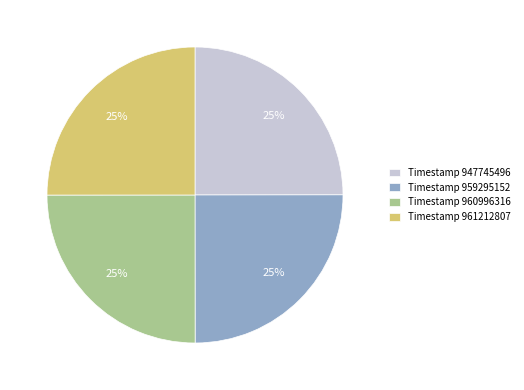

To the nearest percent, what portion does Timestamp 959295152 represent?

25%